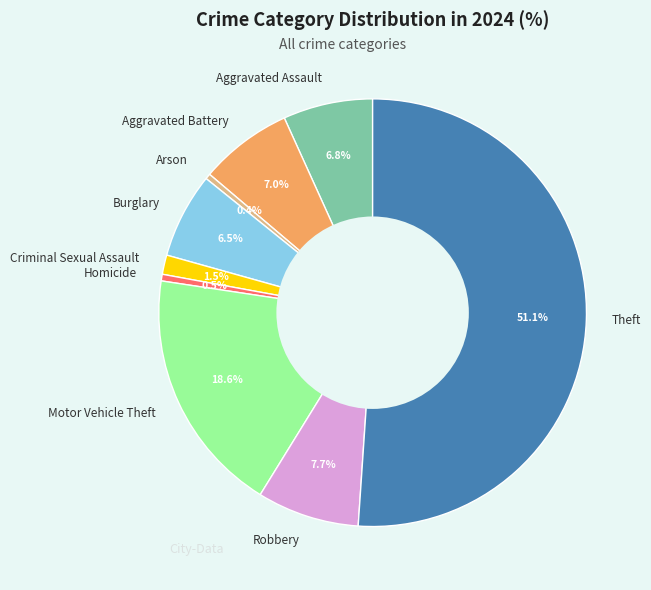

How much of the chart is everything except Aggravated Battery?

93.0%